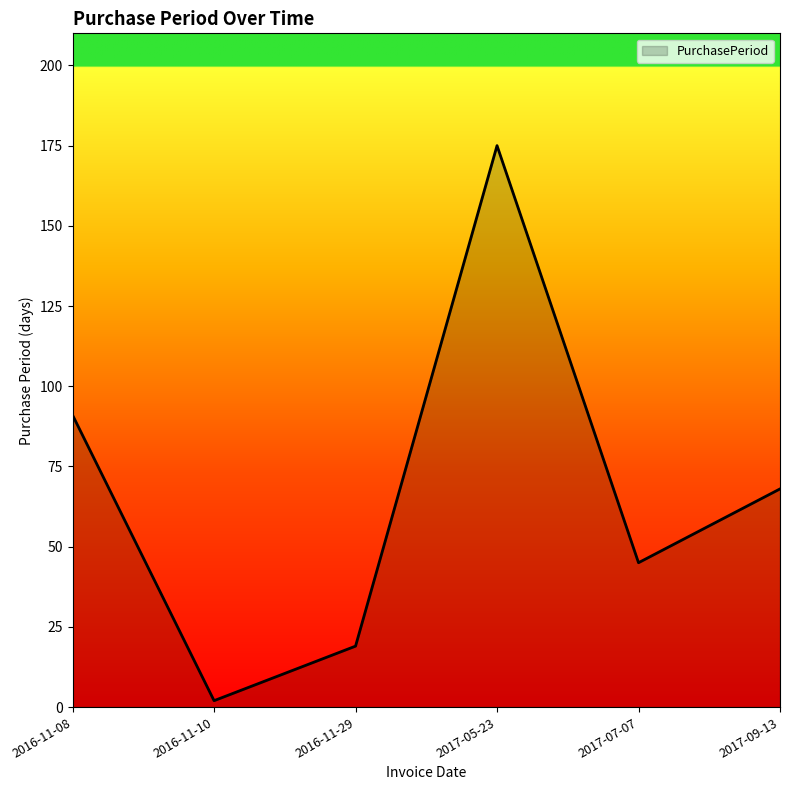

What is the minimum value shown in the chart?

2